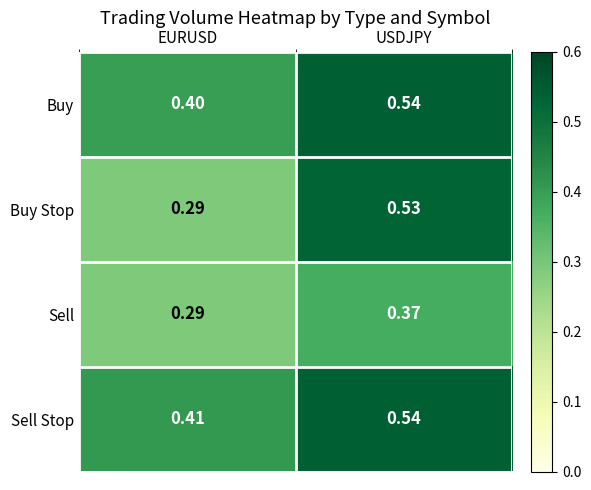

Which series has the largest total across all categories?

Sell Stop